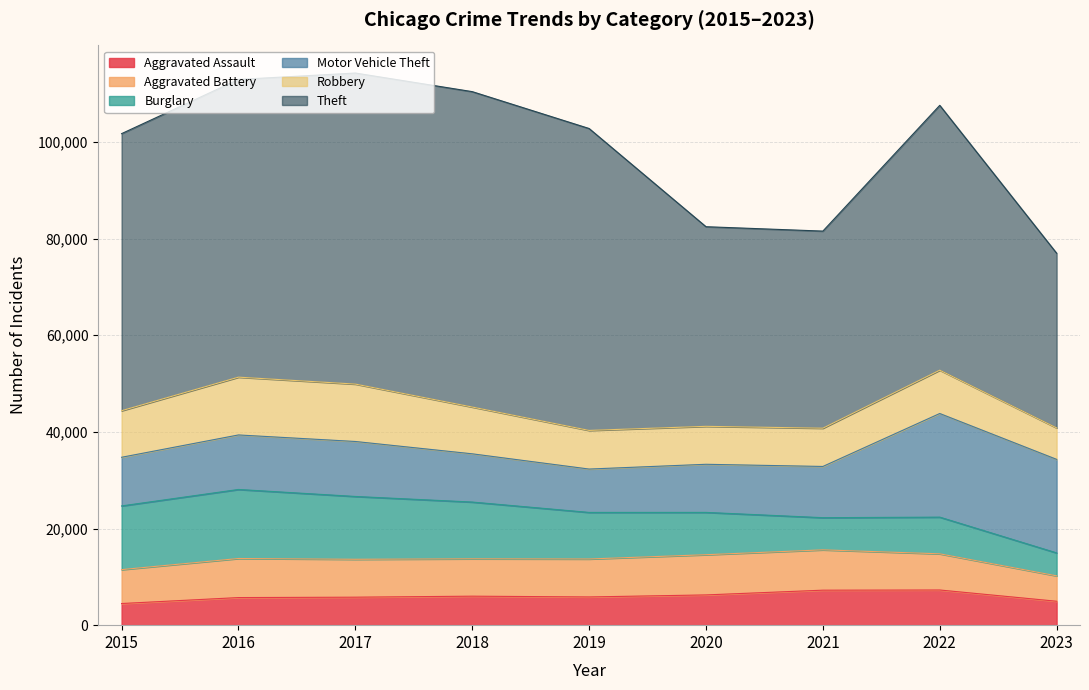

Rank the series by their maximum value, from lowest to highest.

Aggravated Assault, Aggravated Battery, Robbery, Burglary, Motor Vehicle Theft, Theft